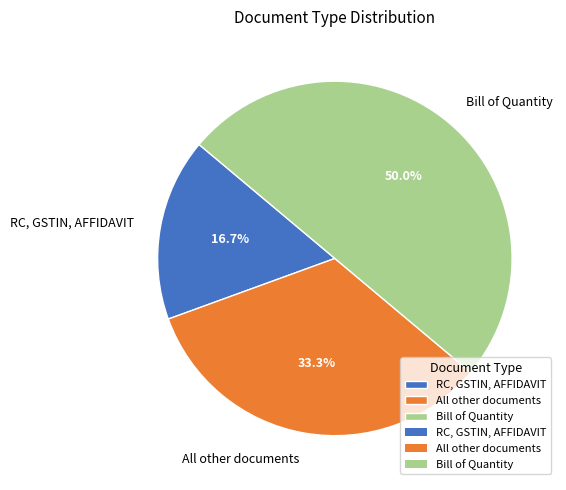

What is the smallest slice in the pie chart?

RC, GSTIN, AFFIDAVIT